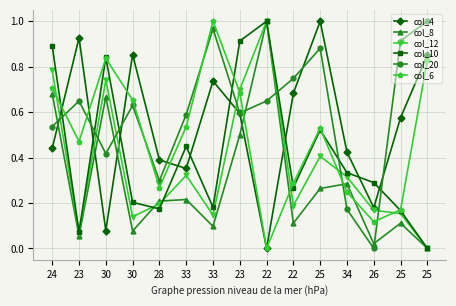

What are all the series names shown in the legend?

col_4, col_8, col_12, col_10, col_20, col_6